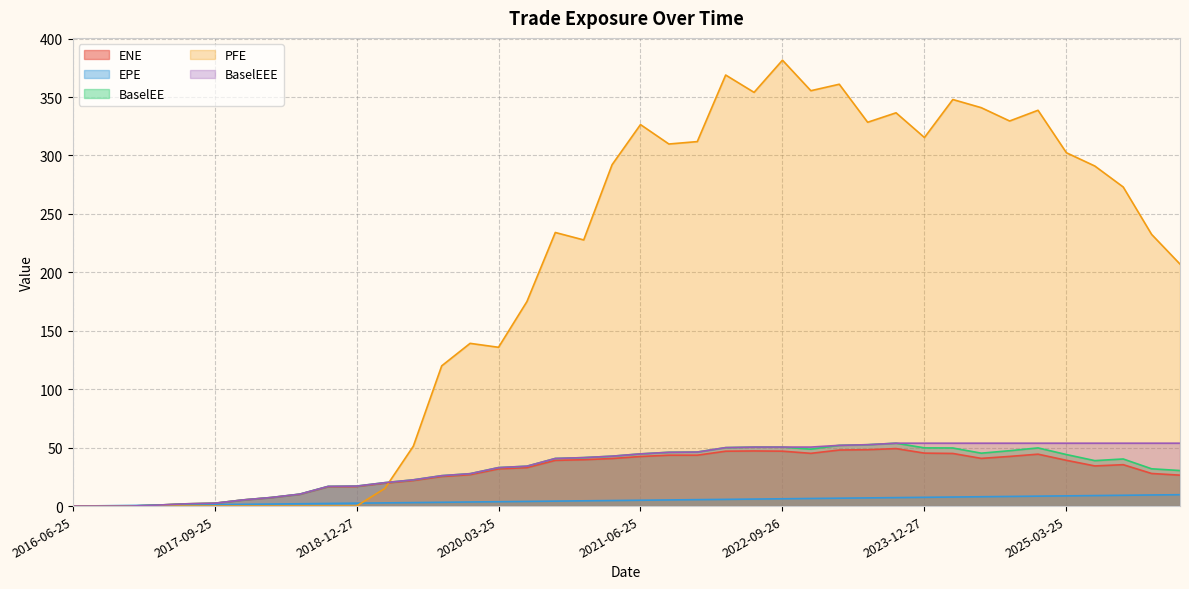

The value of PFE at 2023-09-25 is 69.9. True or false?

False